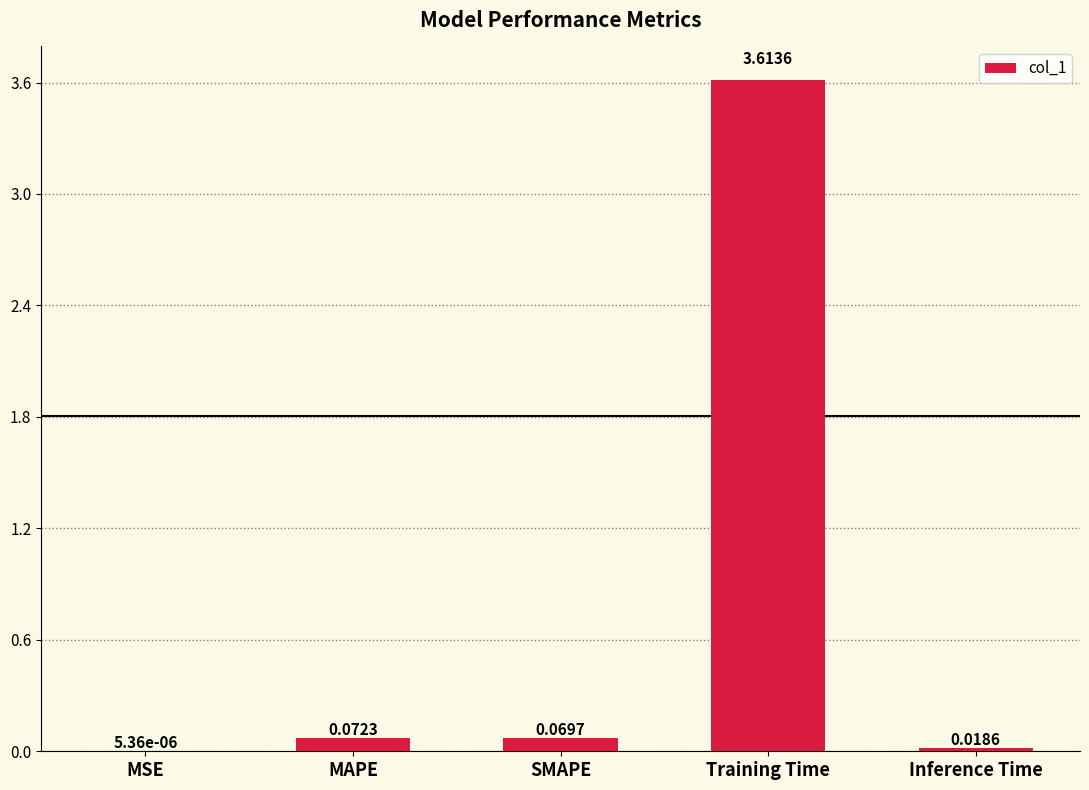

At which label is the value closest to 1?

MAPE